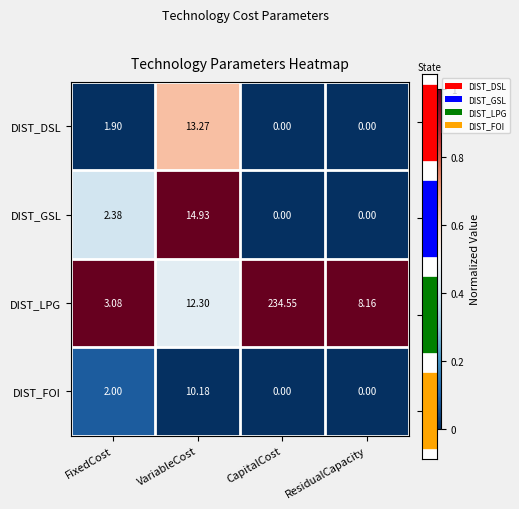

The DIST_LPG series shows 1.0 at ResidualCapacity. True or false?

True